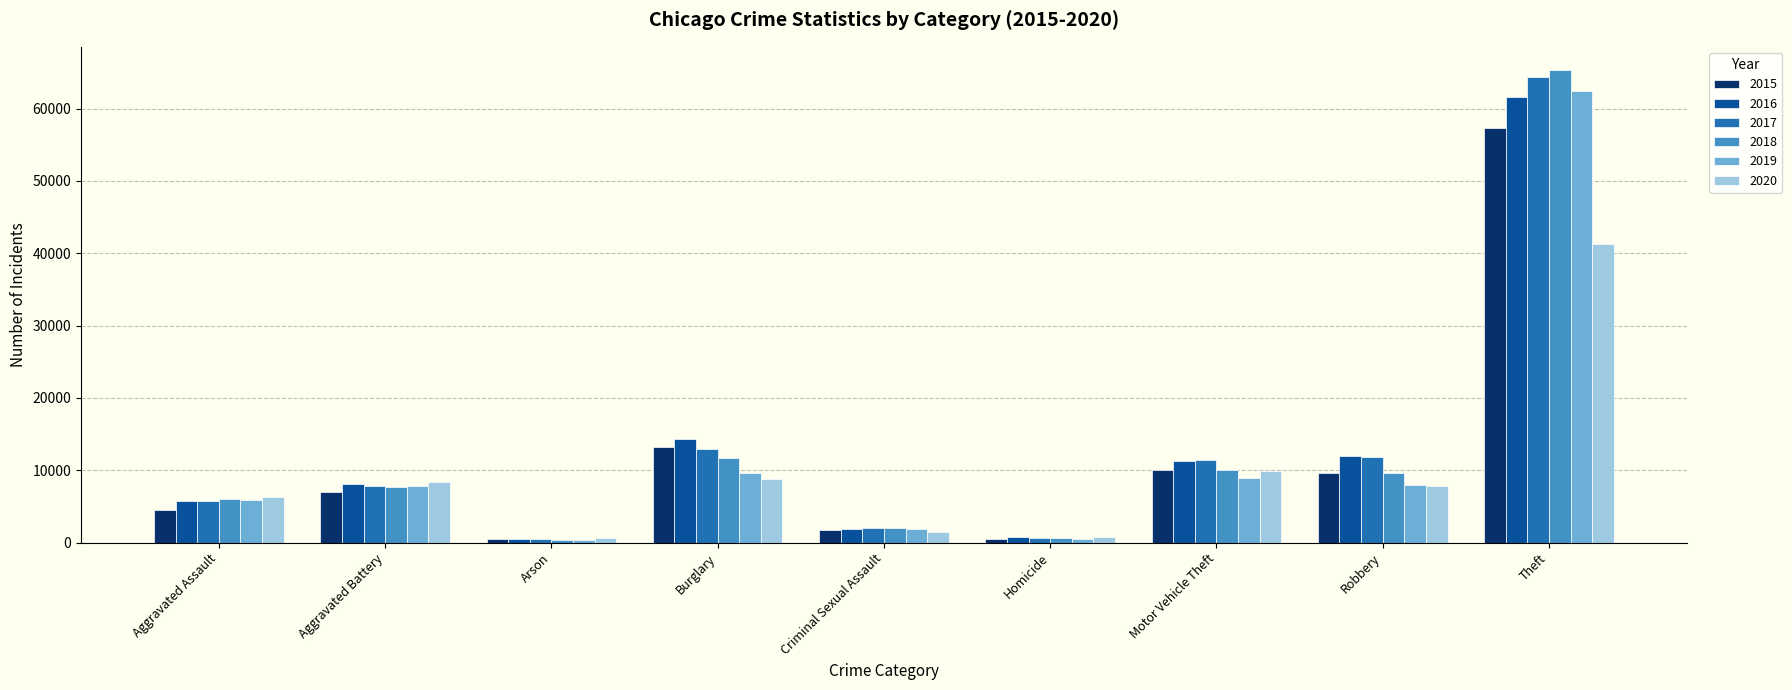

Which series has the widest spread of values?

2018